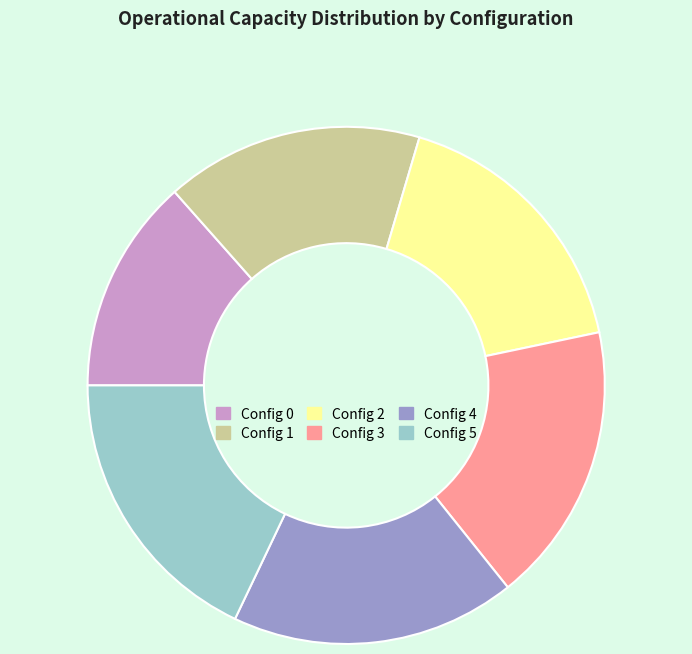

Which slice is the smallest?

Config 0